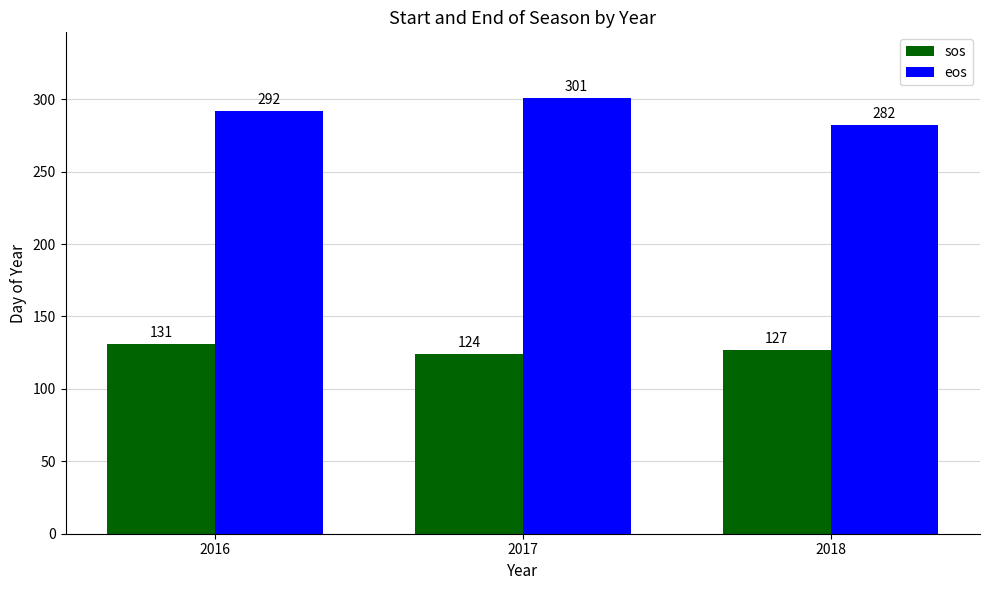

What are all the series names shown in the legend?

sos, eos